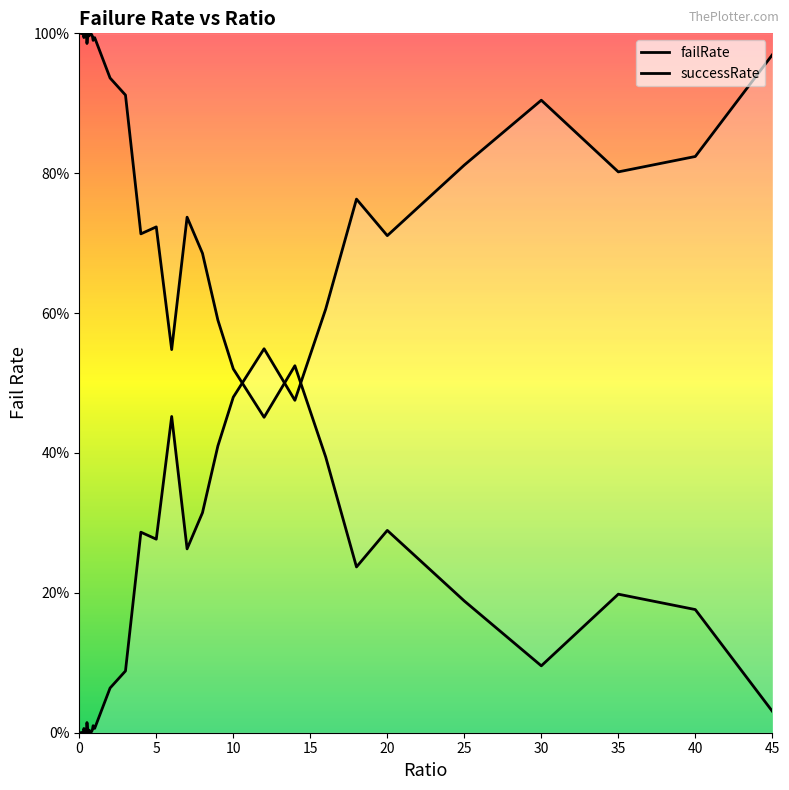

What is the difference between the maximum and second lowest values?

1.0